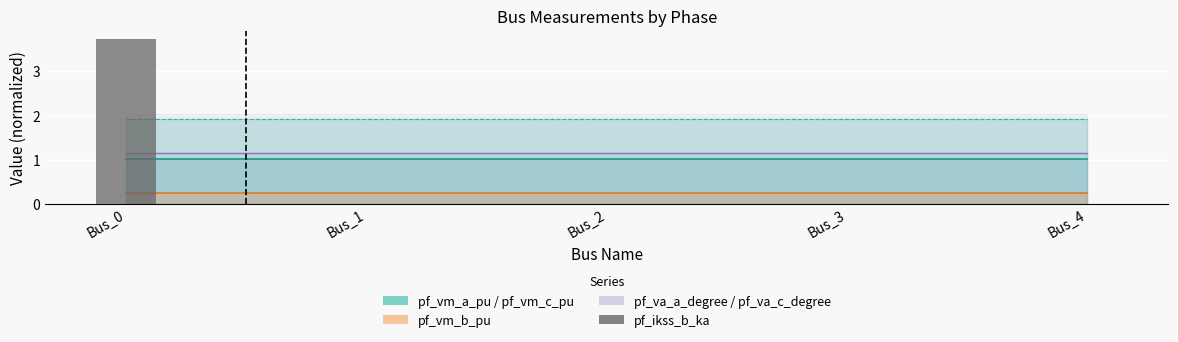

What is the difference between the maximum and minimum values?

3.7